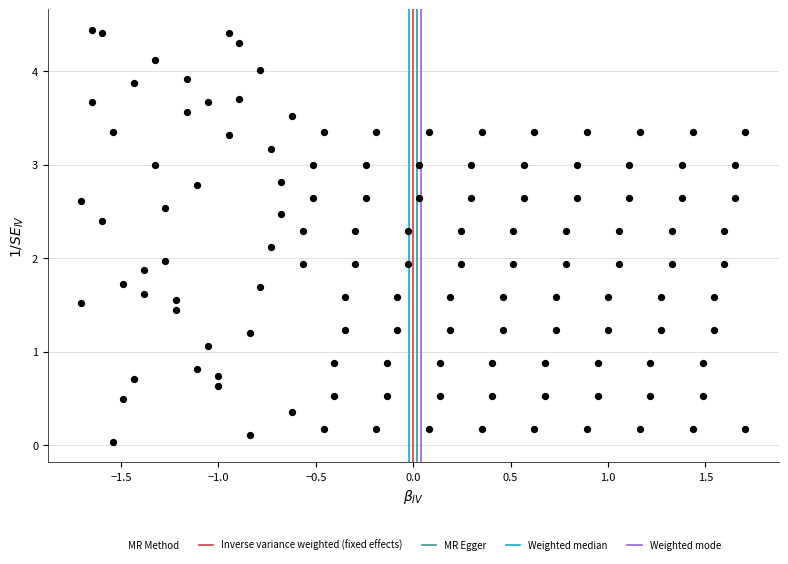

What is the range of X values (max minus min)?

3.4